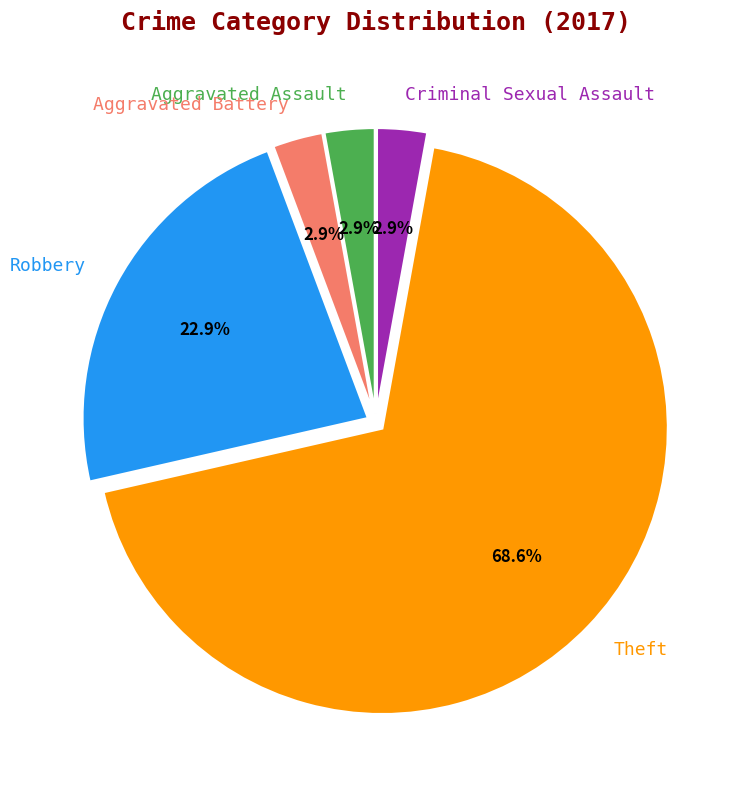

To the nearest percent, what portion does Aggravated Battery represent?

3%